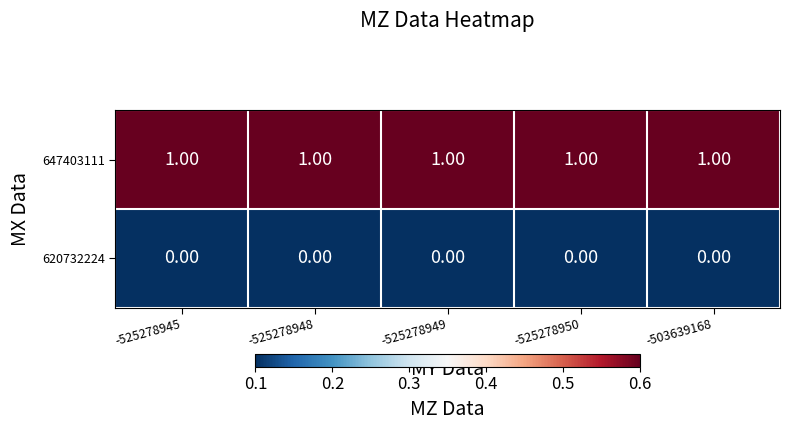

Rank the series by their maximum value, from lowest to highest.

620732224, 647403111